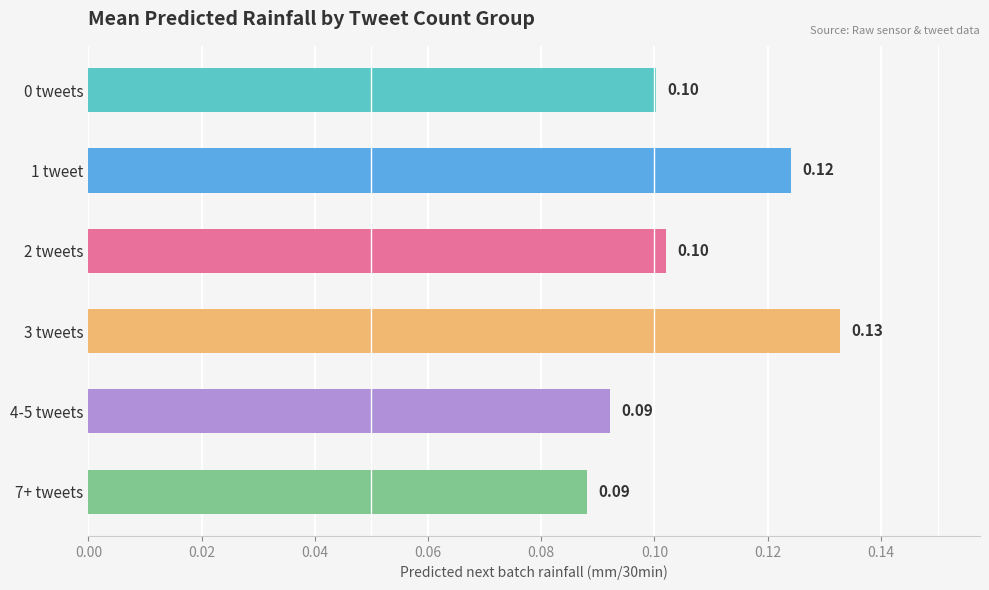

Which has a higher value, 0 tweets or 7+ tweets?

0 tweets